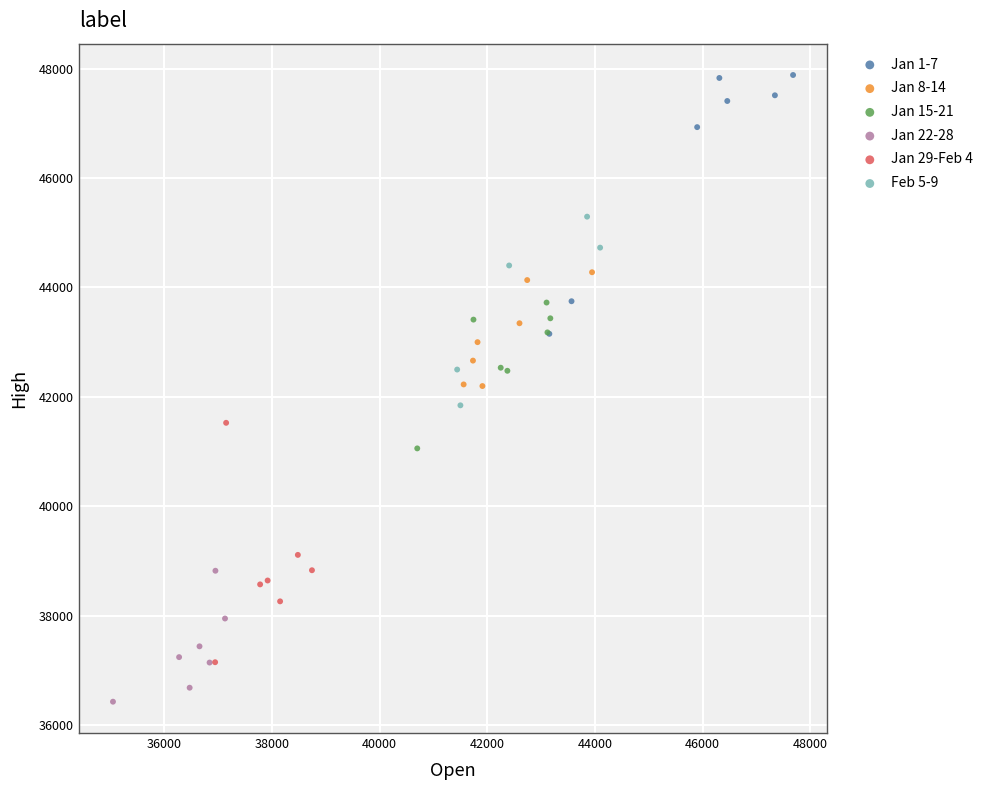

Which series reaches the maximum Y coordinate?

Jan 1-7